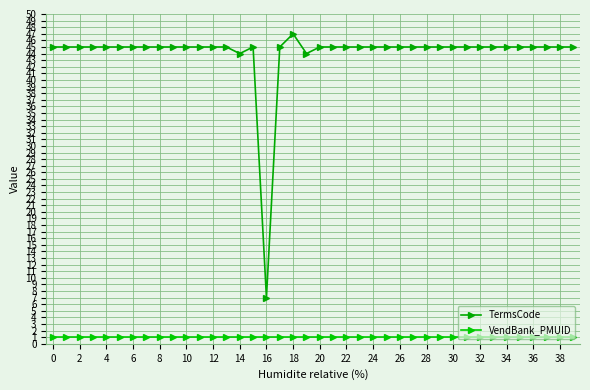

What are all the series names shown in the legend?

TermsCode, VendBank_PMUID